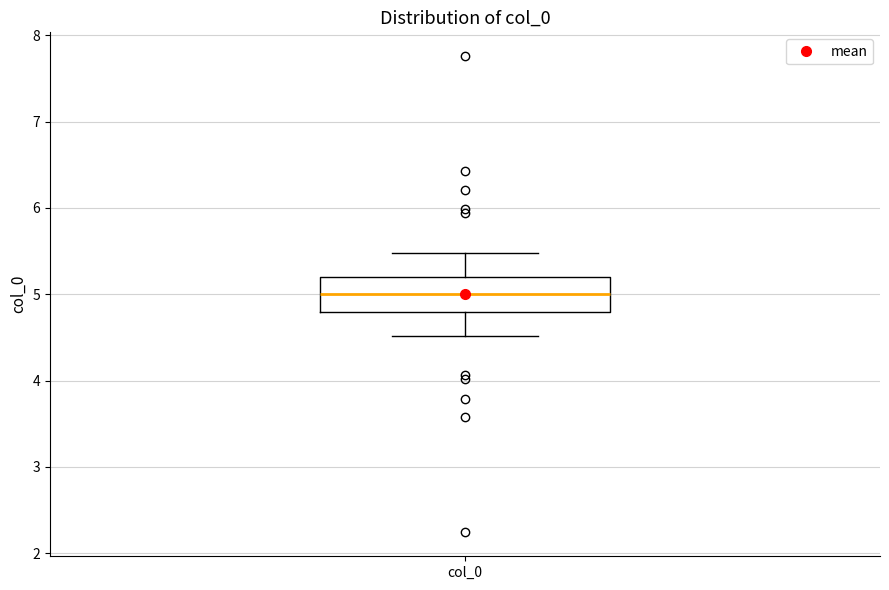

Transcribe this box plot: give where the median line is, the range the box spans, and where the two whiskers end, as read against the y-axis. The values are not printed on the chart, so give them approximately, as read against the axis.

median 5.0, box 4.8 to 5.2, whiskers 4.5 to 5.5